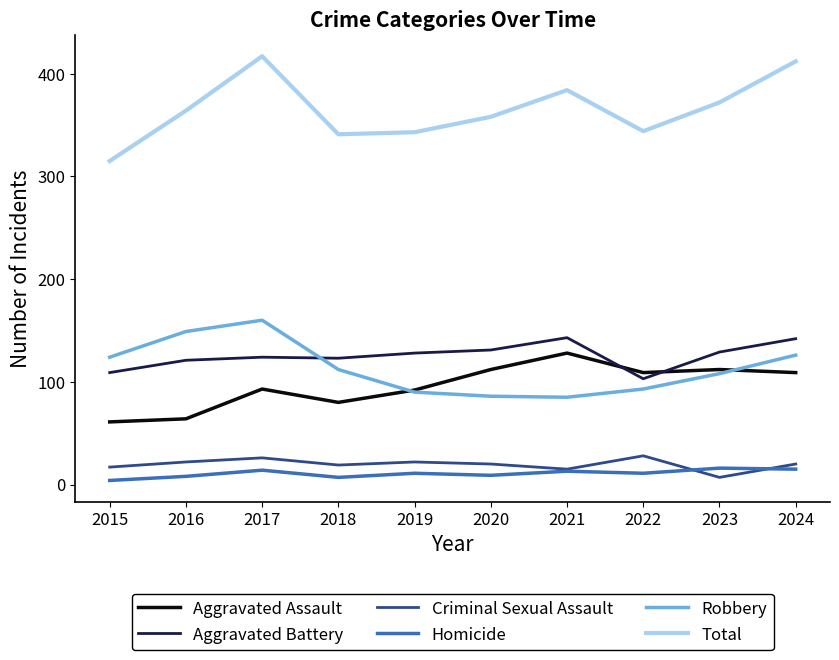

True or false: Criminal Sexual Assault and Aggravated Battery intersect in this chart.

False